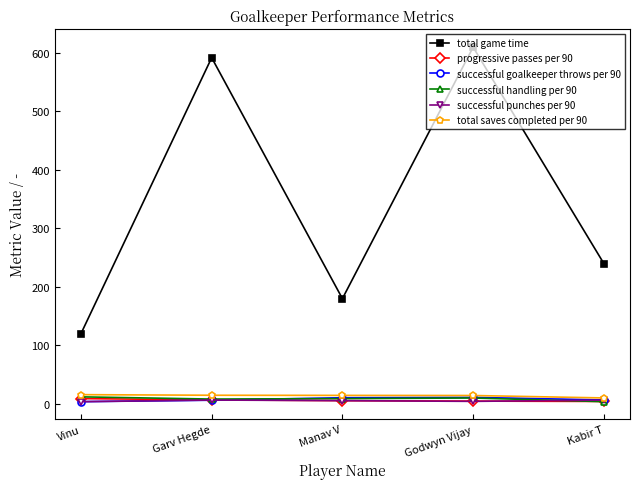

What is the difference between the successful goalkeeper throws per 90 values at Garv Hegde and Godwyn Vijay?

4.8